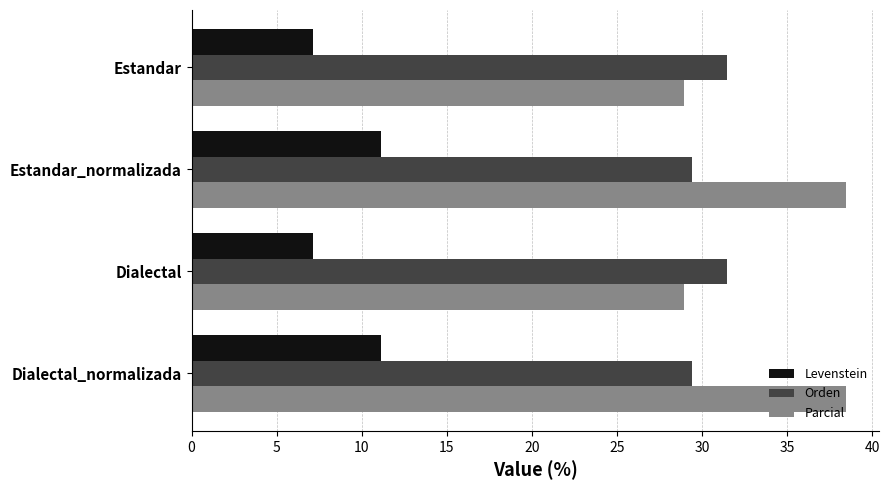

Which series has the largest range (max minus min)?

Parcial